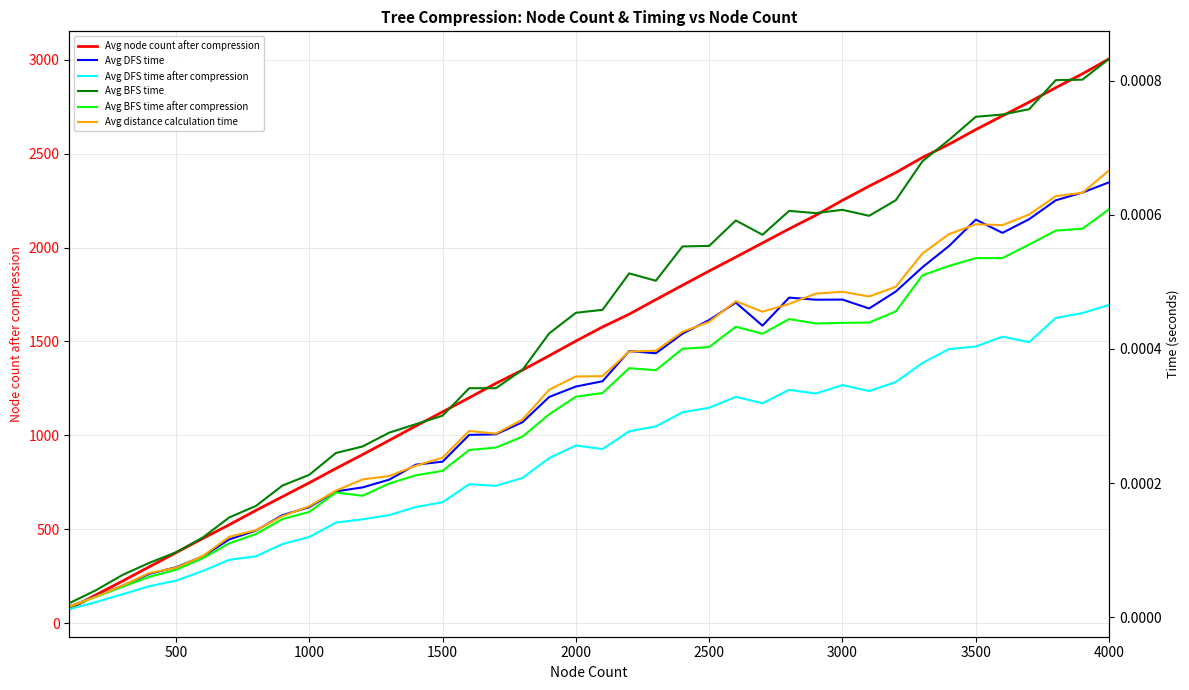

How many categories are shown in the chart?

40